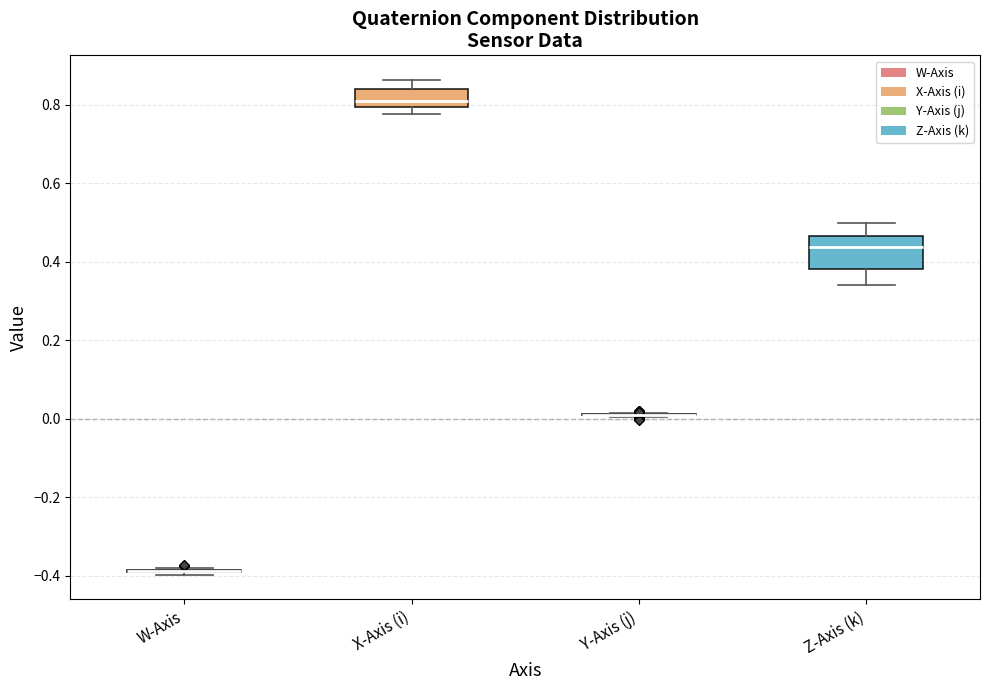

Reading left to right, read every box against the y-axis: the position of its median line, the range the box covers, and the ends of its whiskers. The values are not printed on the chart, so give them approximately, as read against the axis.

W-Axis: box collapsed to a line at -0.38, whiskers -0.40 to -0.38
X-Axis (i): median 0.80 (just above the box's lower edge), box 0.80 to 0.84, whiskers 0.78 to 0.86
Y-Axis (j): box collapsed to a line at 0.00, whiskers 0.00 to 0.02
Z-Axis (k): median 0.44, box 0.38 to 0.46, whiskers 0.34 to 0.50